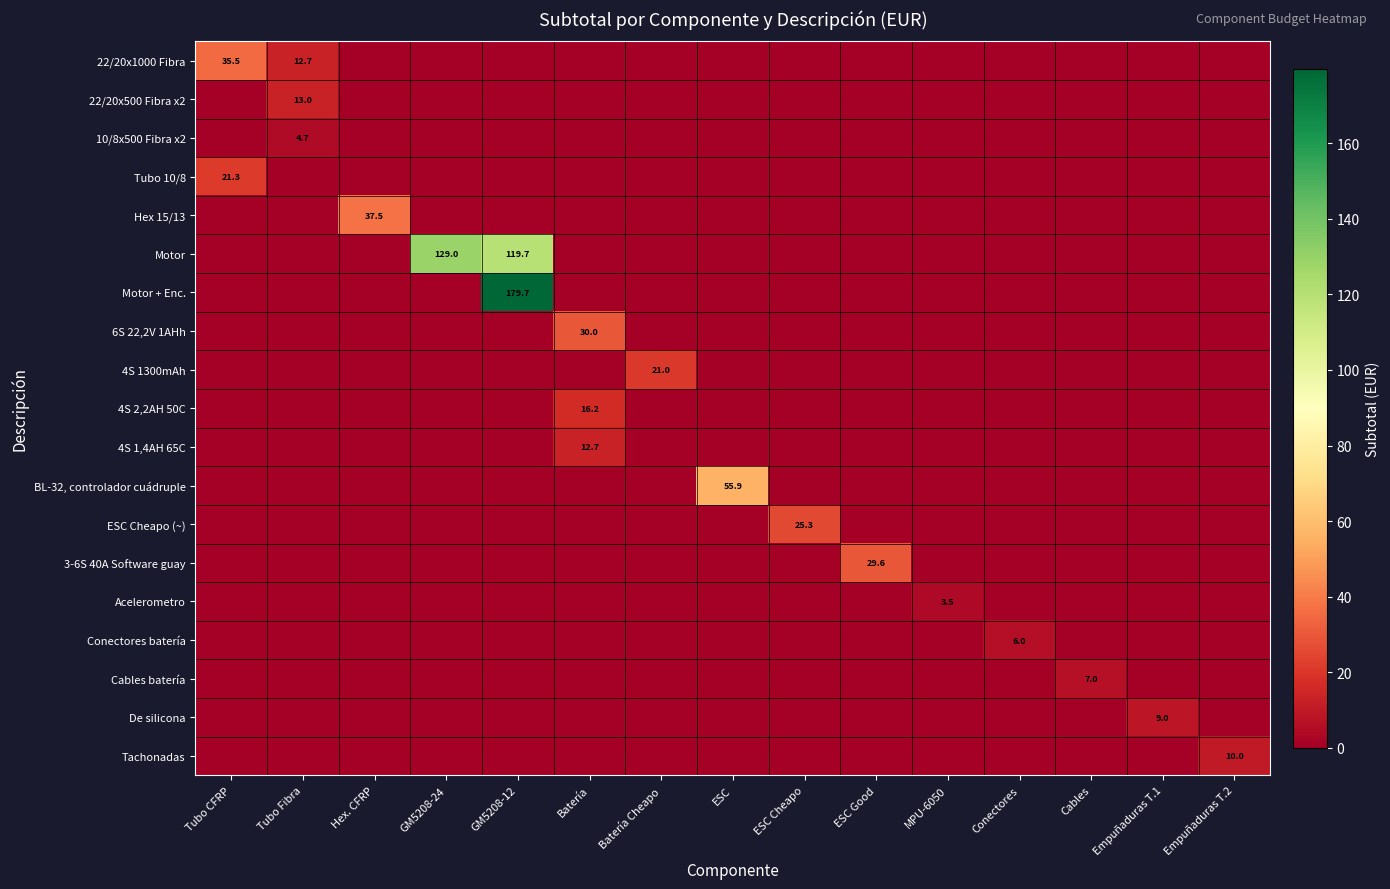

What is the sum of all 4S 1,4AH 65C values?

12.7